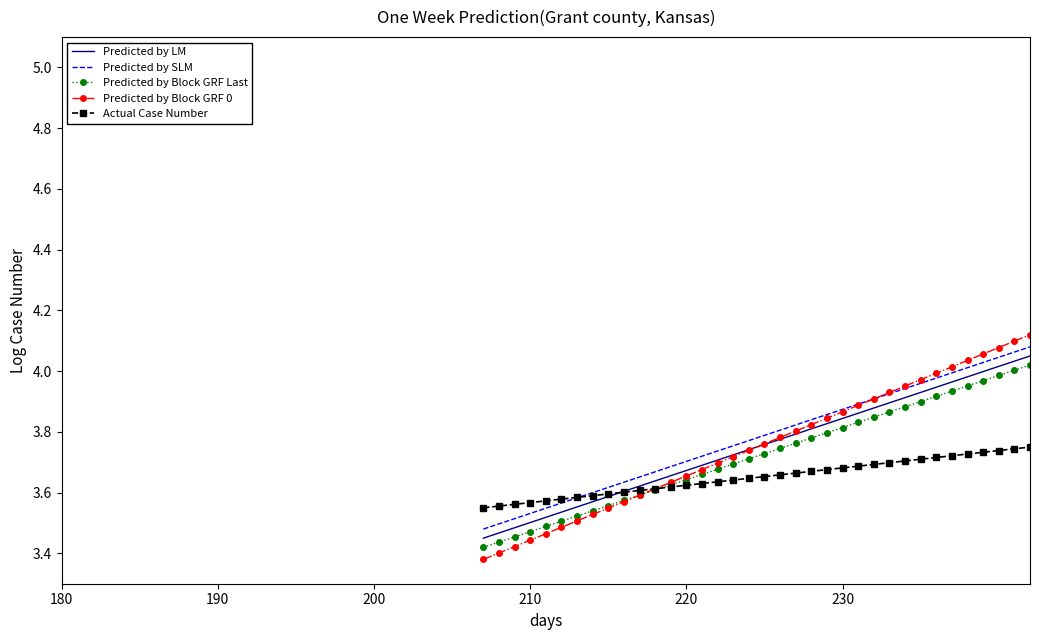

True or false: Predicted by Block GRF Last and Predicted by LM intersect in this chart.

False